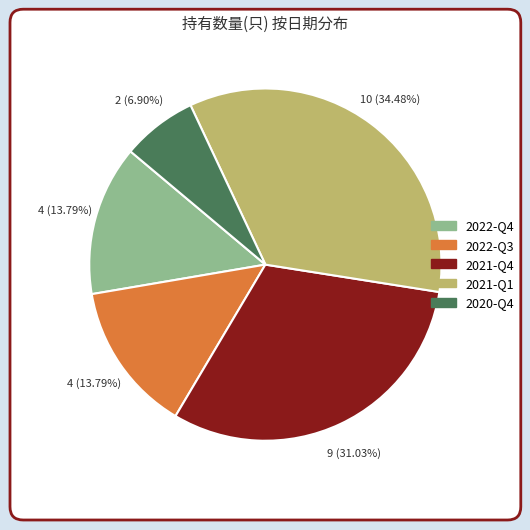

How much of the chart is everything except 2022-Q3?

86.2%